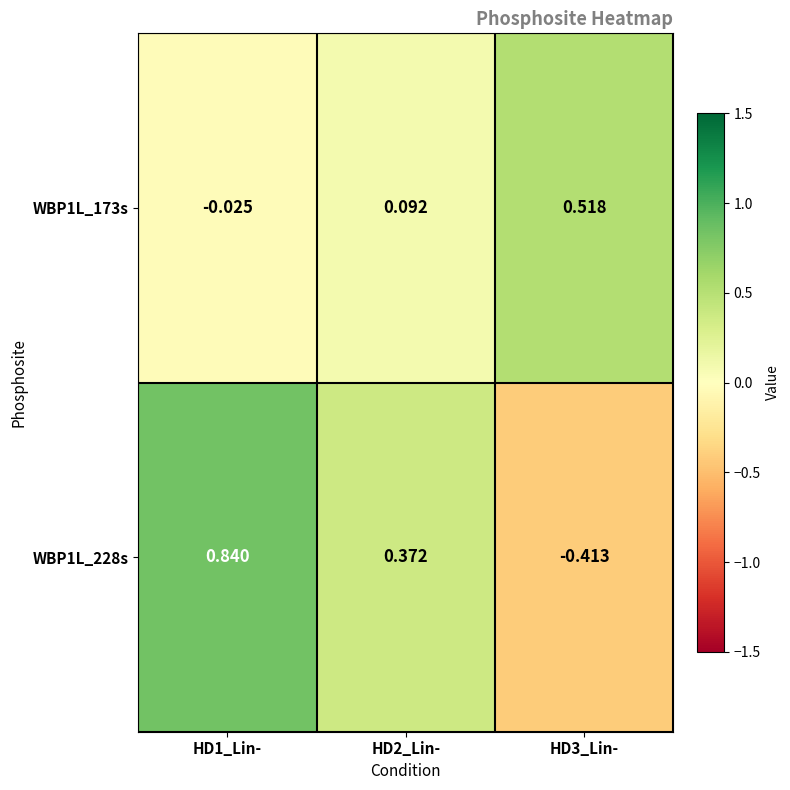

Is the value of WBP1L_173s at HD3_Lin- greater than the value of WBP1L_228s at HD3_Lin-?

Yes